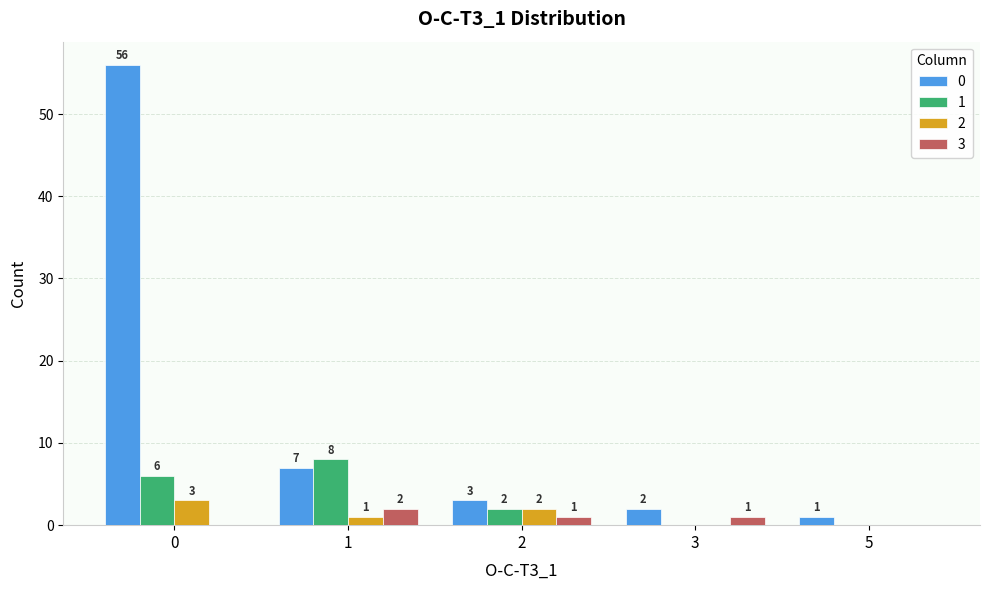

Reading left to right, list all the values displayed in this chart.

0: 56	7	3	2	1
1: 6	8	2	0	0
2: 3	1	2	0	0
3: 0	2	1	1	0